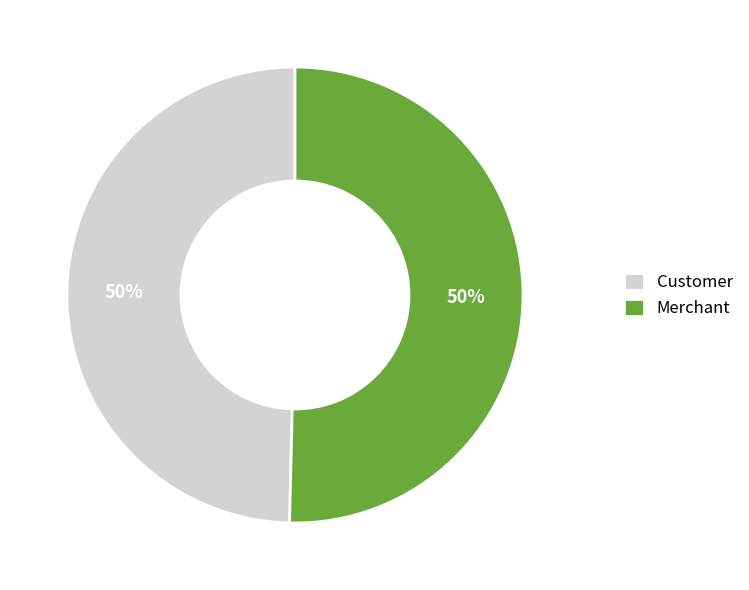

Approximately how many times larger is the value at Customer compared to Merchant?

1.0